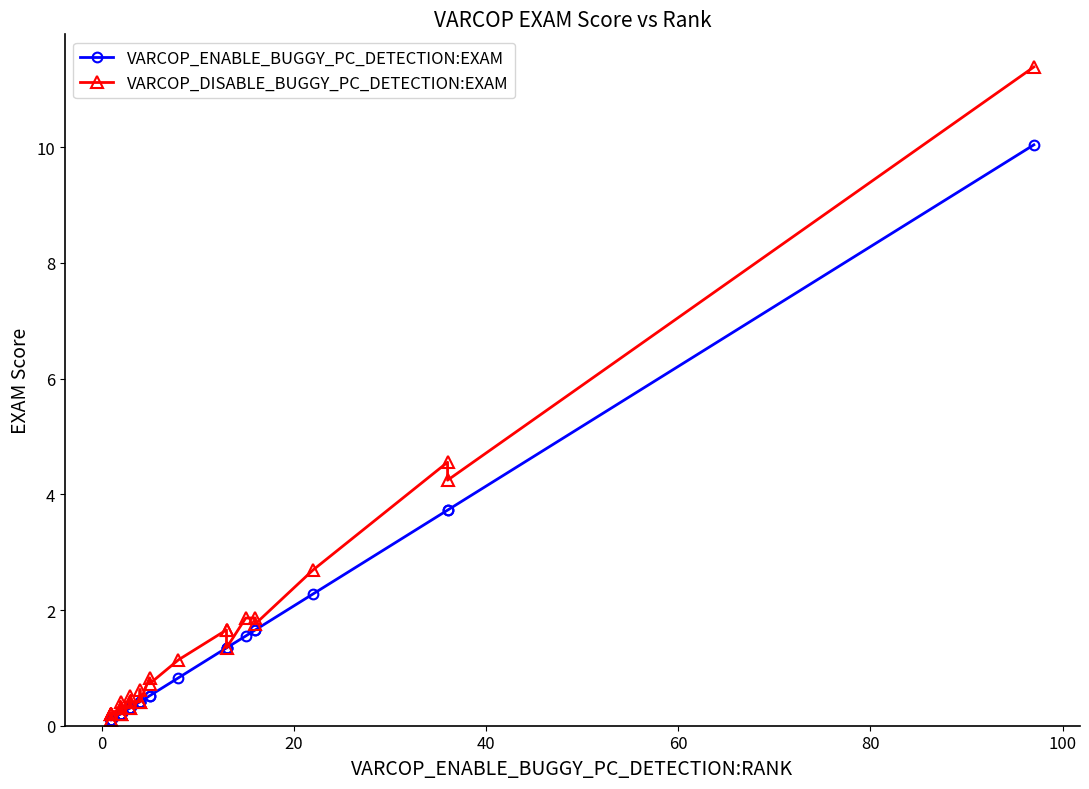

At how many categories does at least one series exceed 0?

40